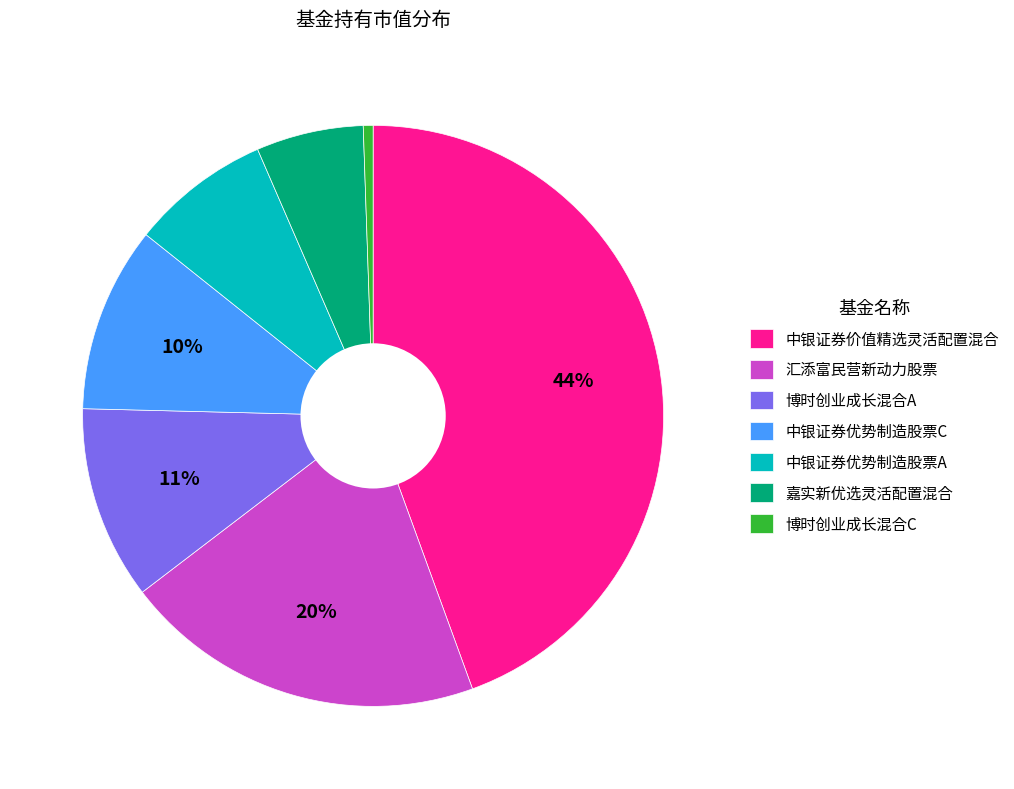

How many segments does this pie chart have?

7